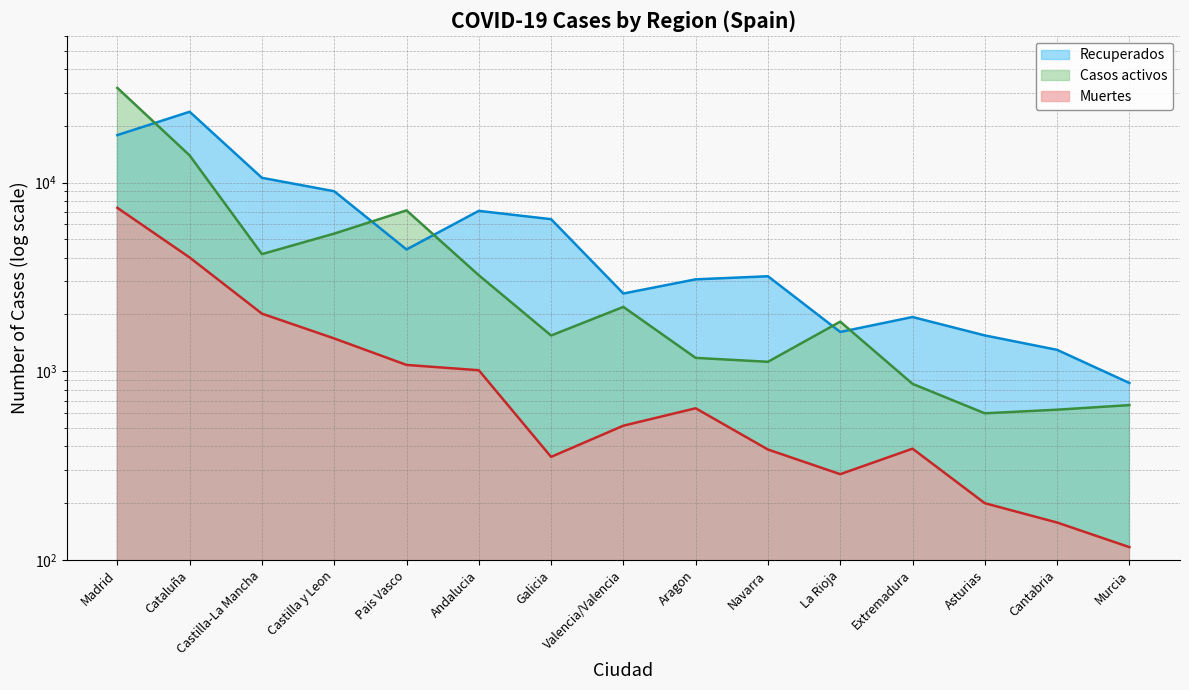

What are all the series names shown in the legend?

Recuperados, Casos activos, Muertes